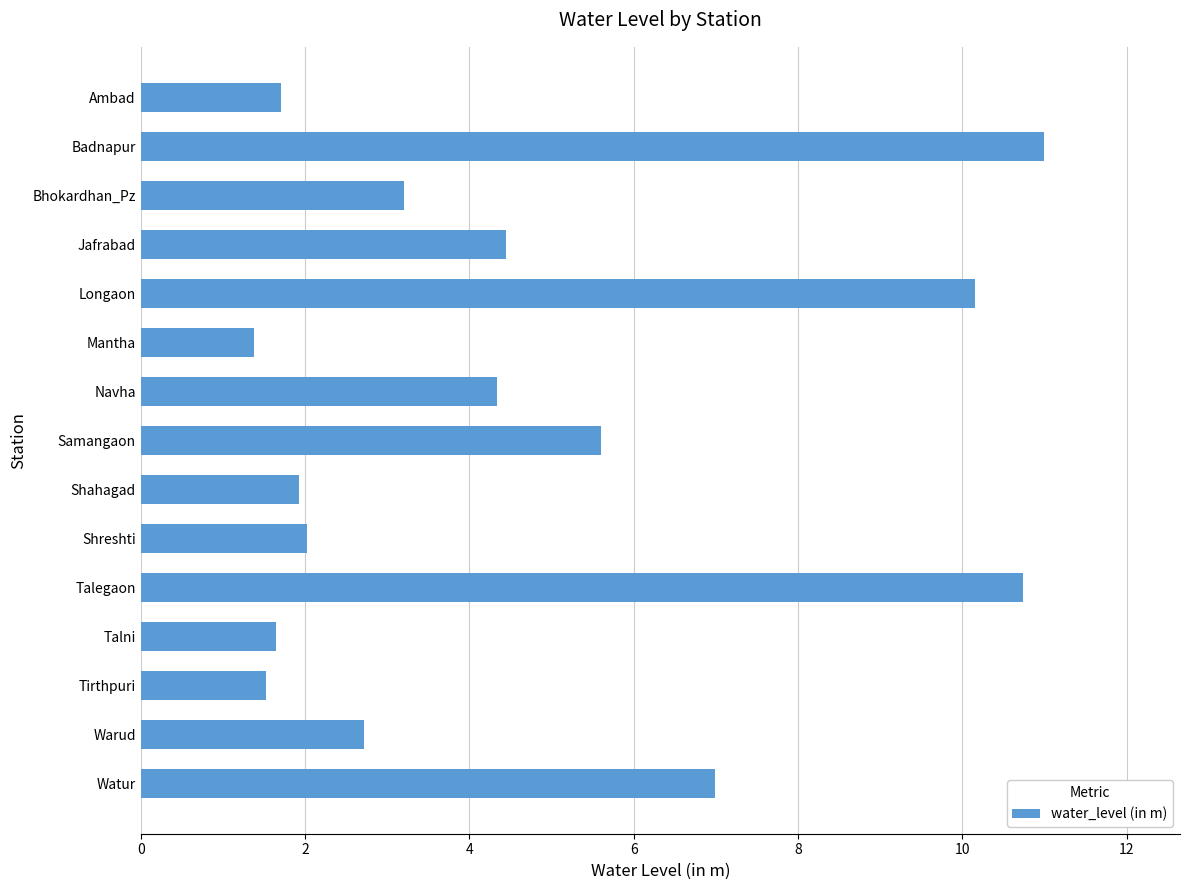

True or false: the data shows 11.0 at Badnapur.

True